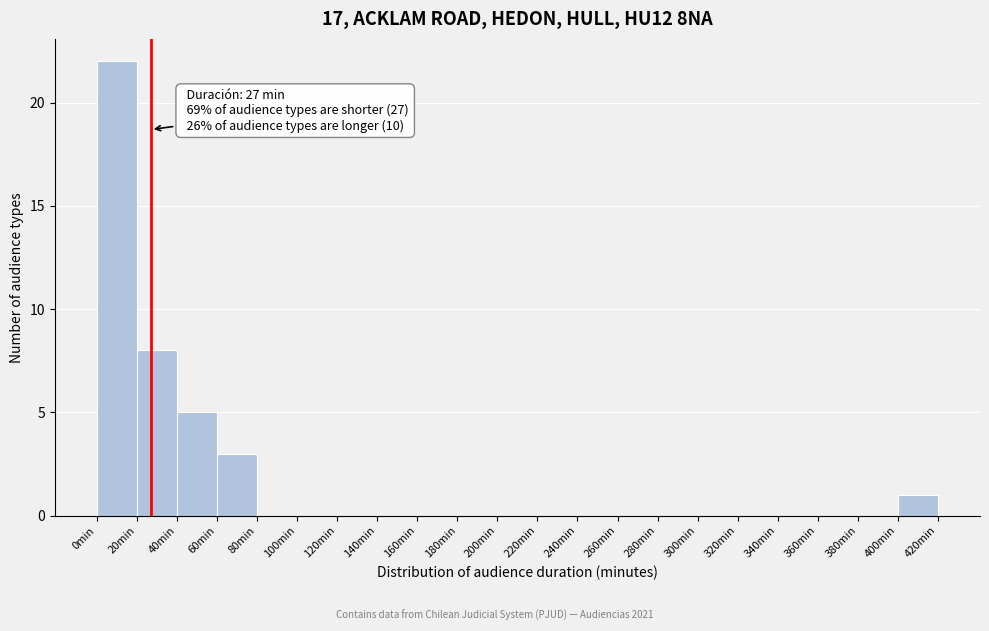

Over which range of the x-axis is the bar tallest?

0 to 20